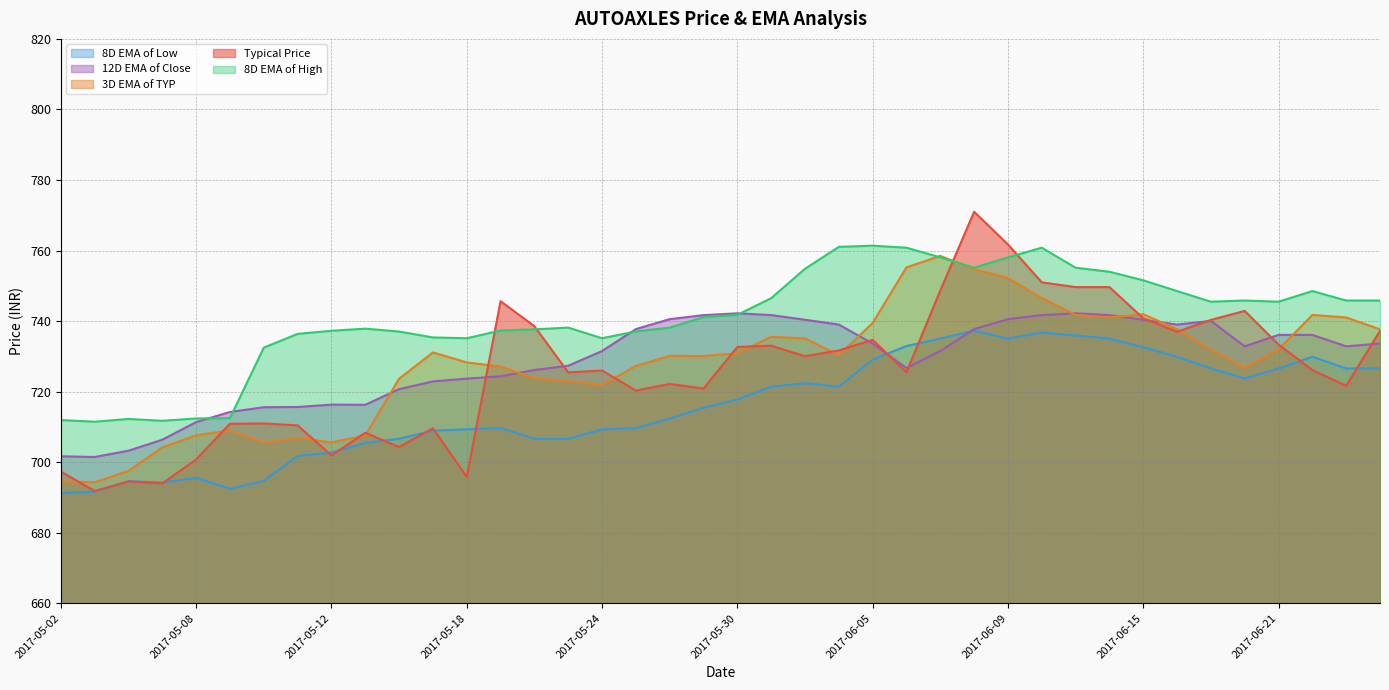

What is the label of the 15th point from the left?

2017-05-22